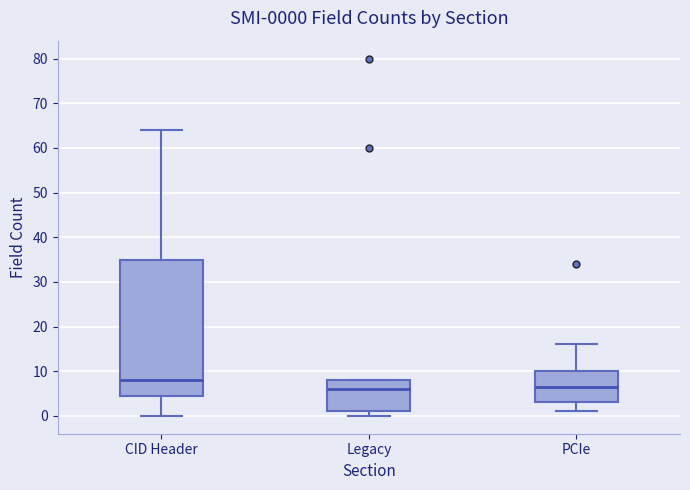

Which box is the tallest, from its lower edge to its upper edge?

CID Header